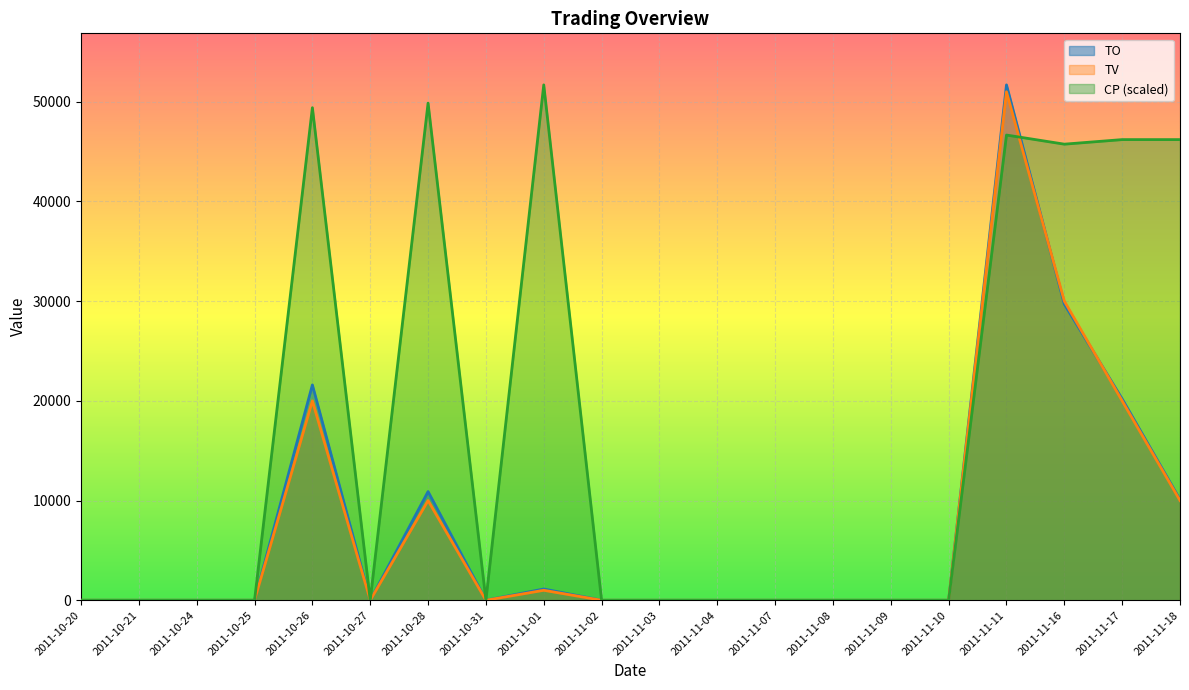

Between which two adjacent categories do TO and CP first intersect?

2011-11-11 and 2011-11-16